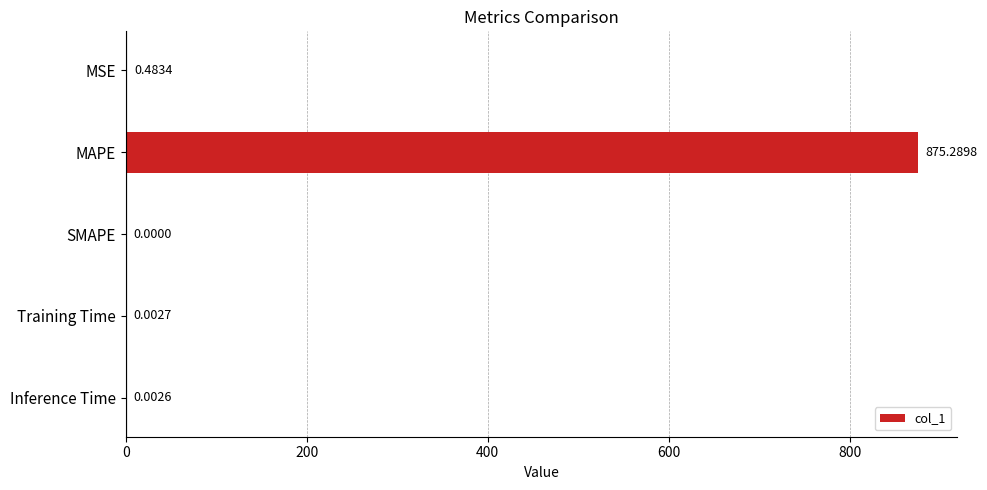

At which label is the value closest to 437?

MSE